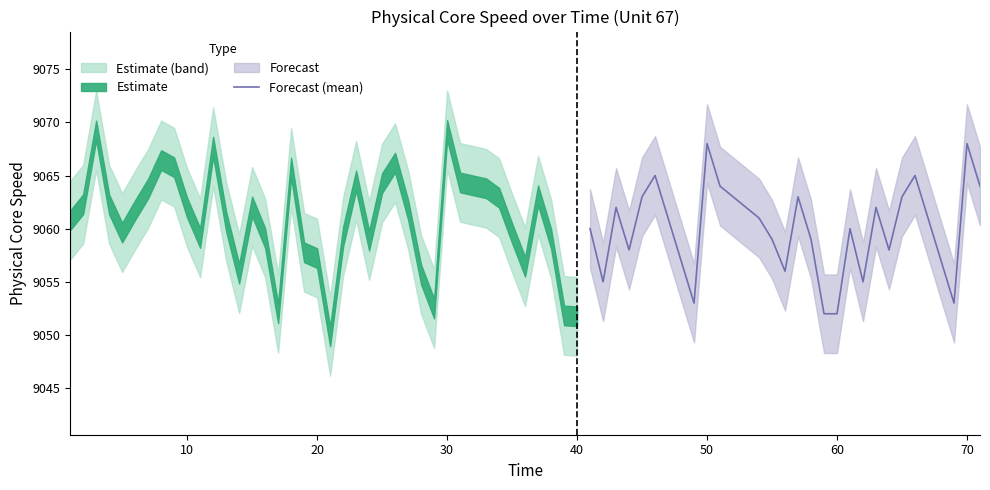

What is the maximum value shown in the chart?

9068